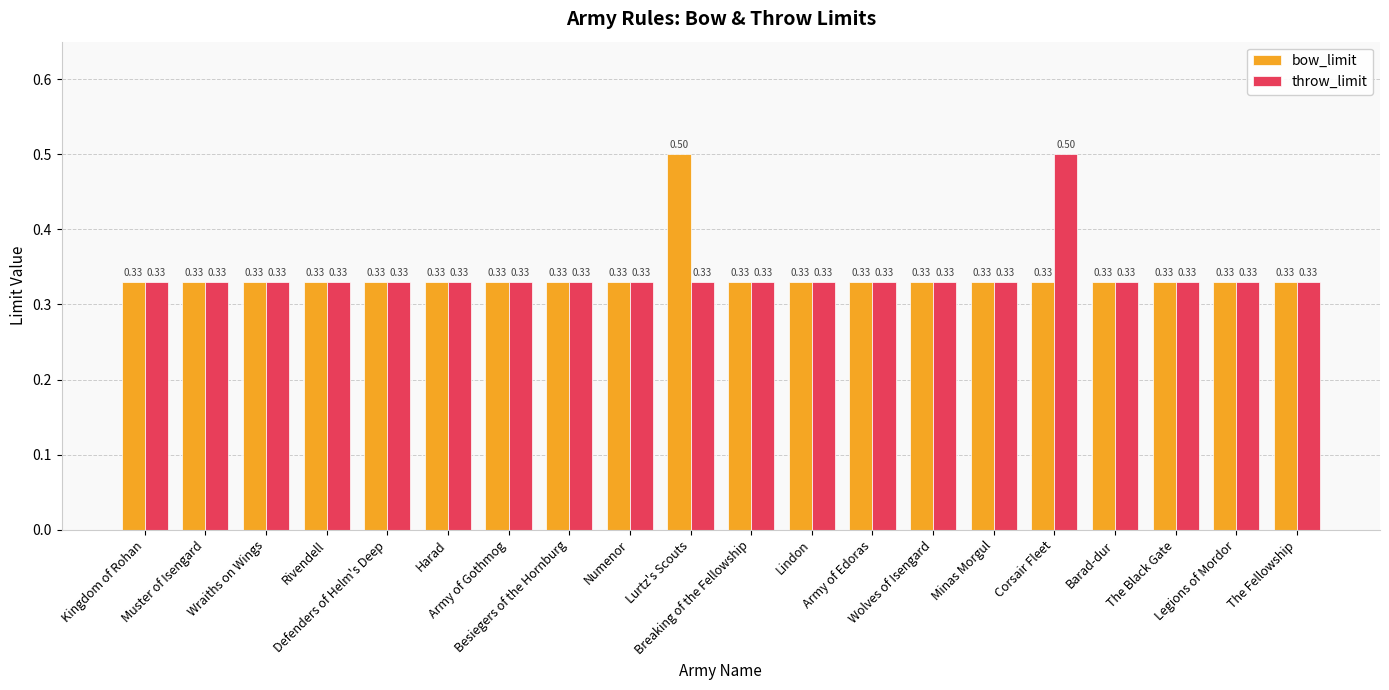

What position from the left is Lindon?

12